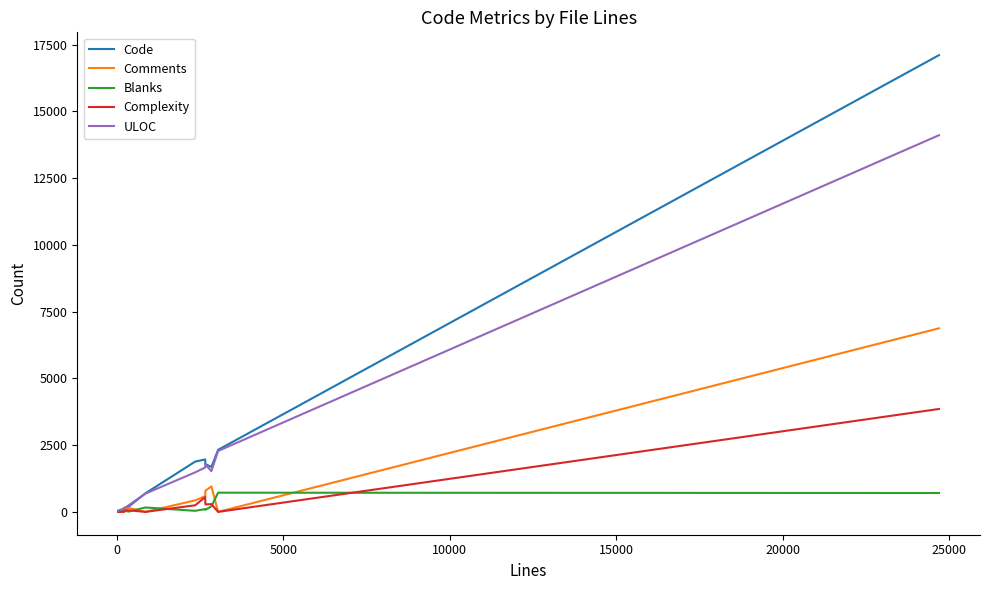

Which series ends up on top after the final intersection of ULOC and Comments?

ULOC